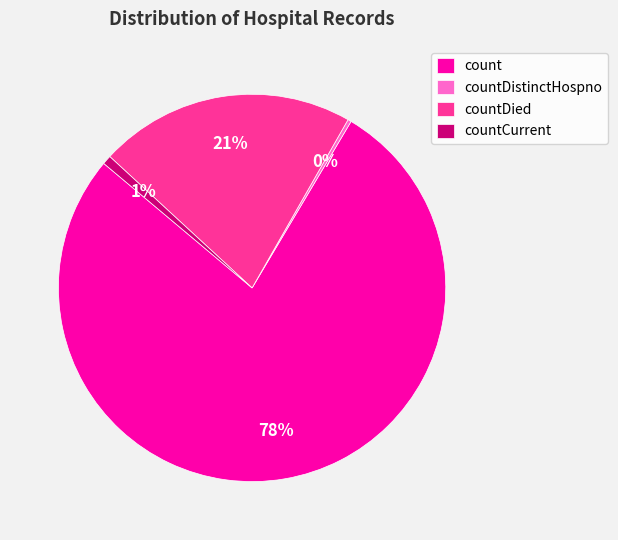

To the nearest percent, what is the average slice percentage?

25%